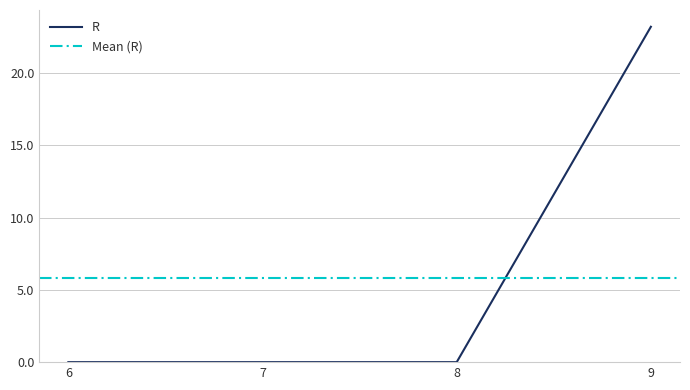

What is the difference between the maximum and minimum values?

23.2